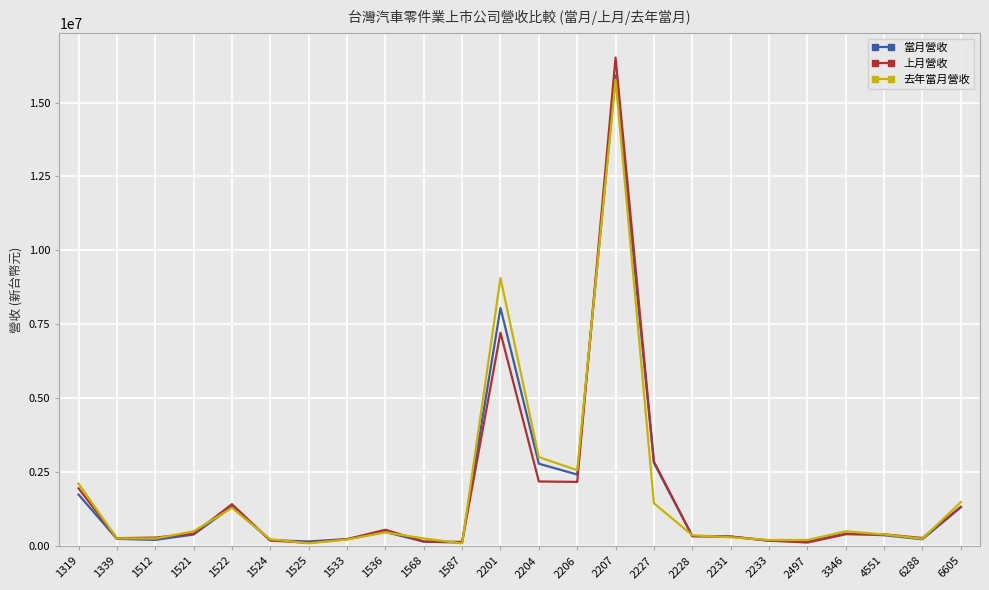

What is the total value across all series at 2231?

963228